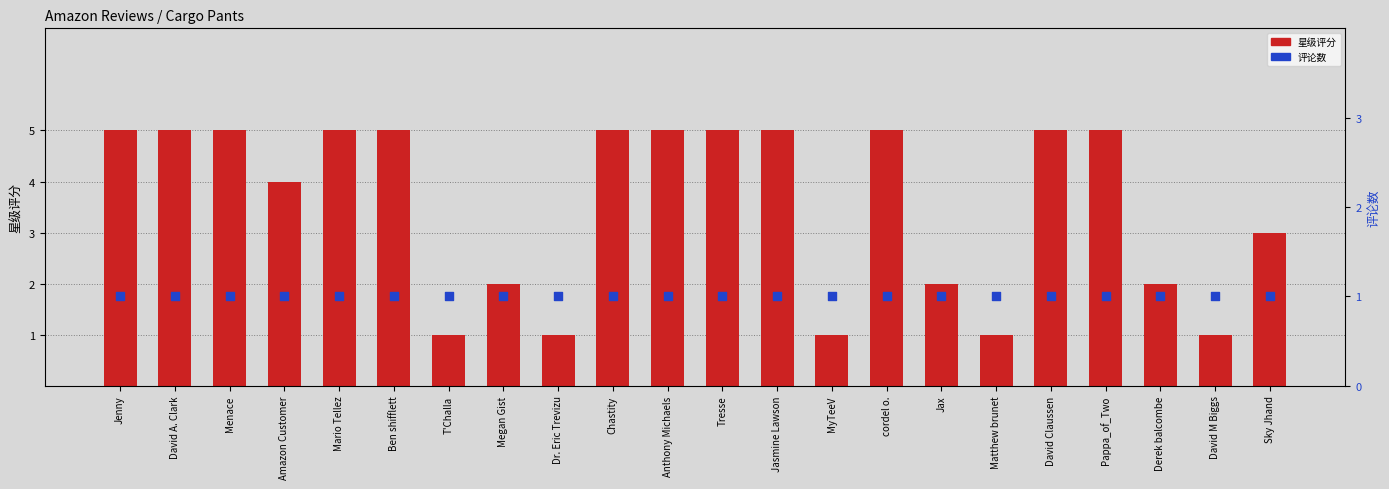

Which series reaches the minimum Y coordinate?

星级评分